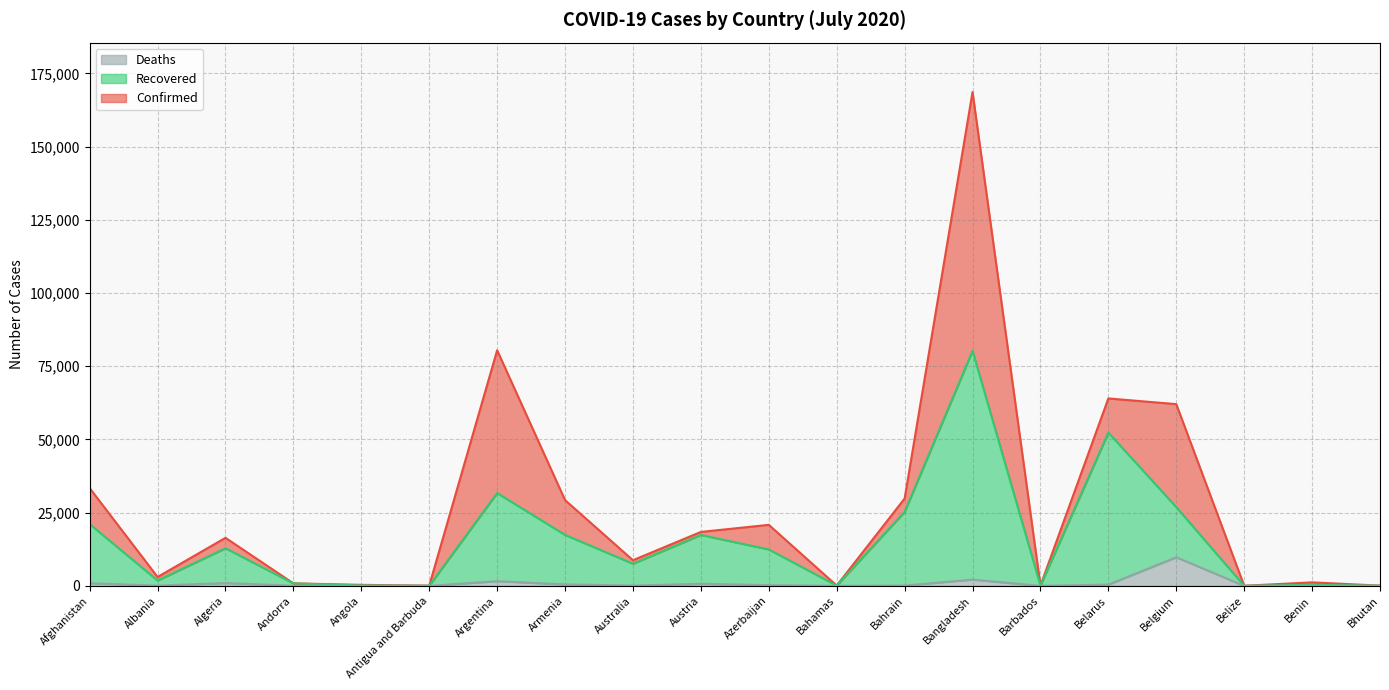

How many lines are shown in the chart?

3